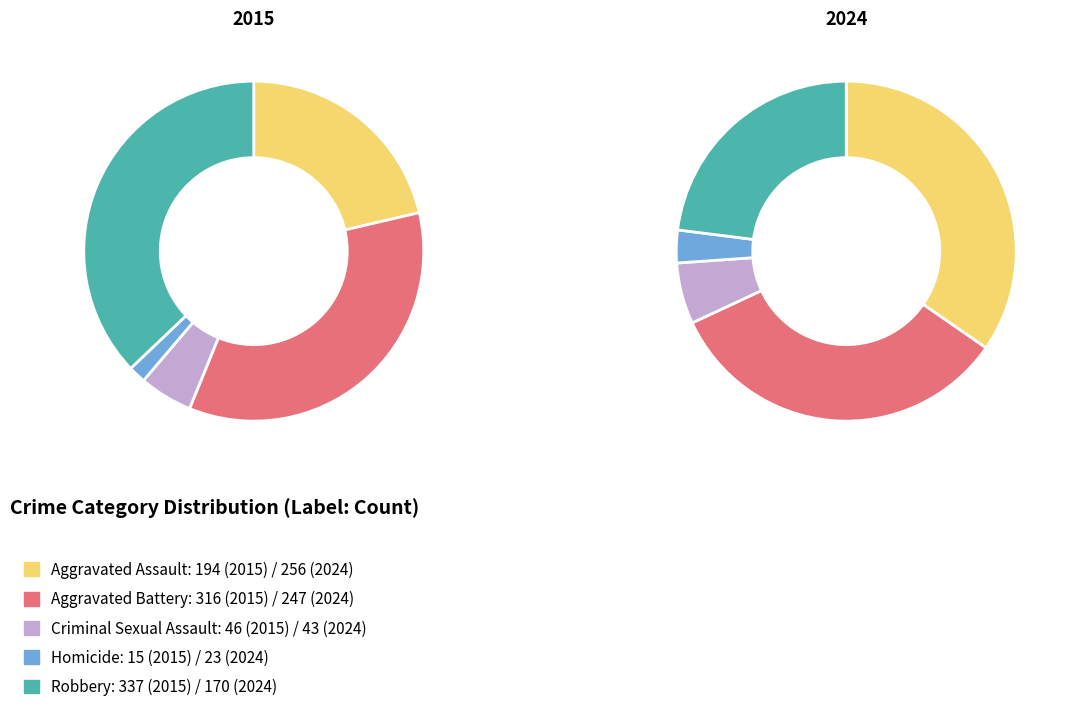

What percentage is the Homicide slice, to the nearest percent?

2%